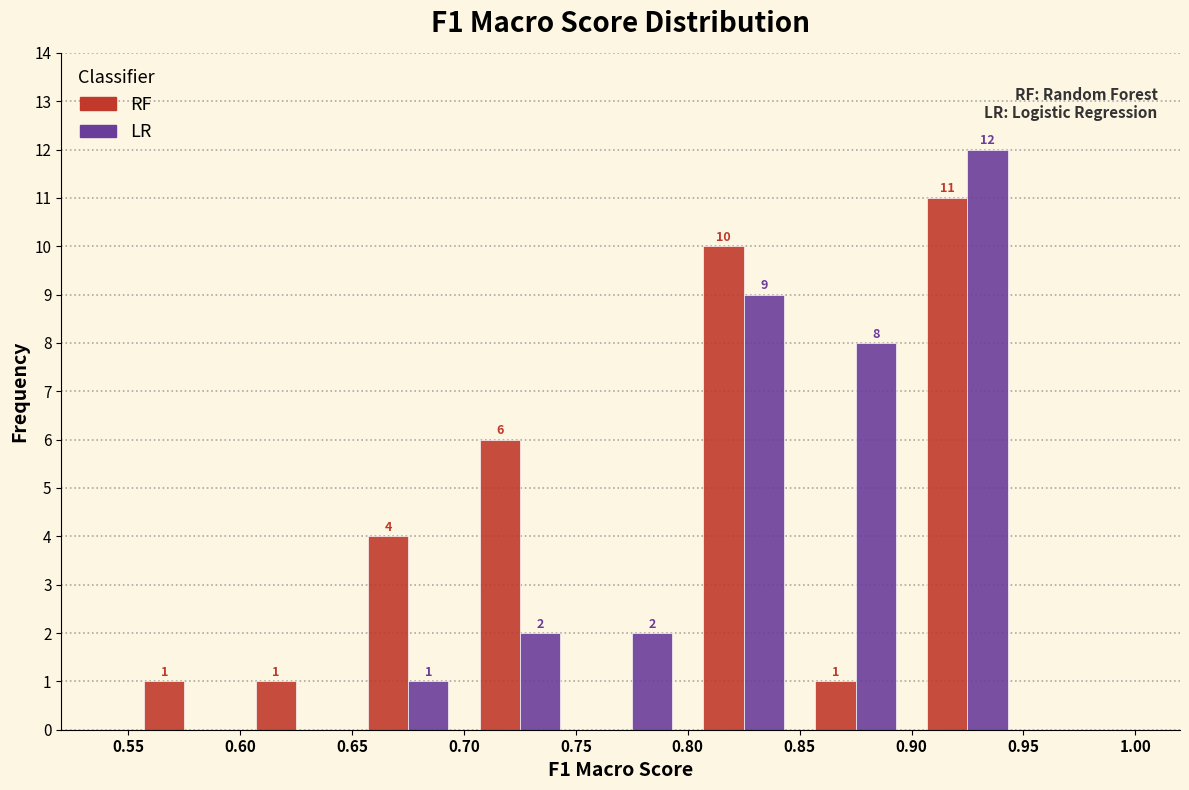

In the RF series, which range on the x-axis has the tallest bar?

0.90 to 0.95